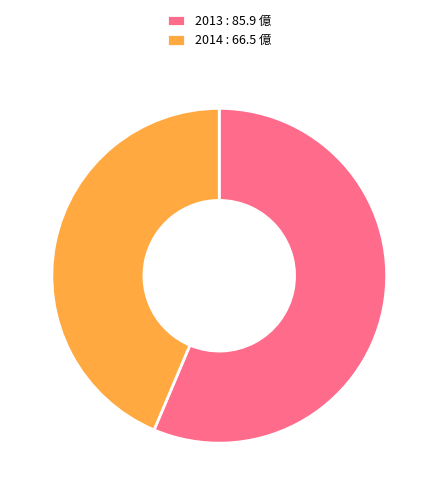

How many segments does this pie chart have?

2